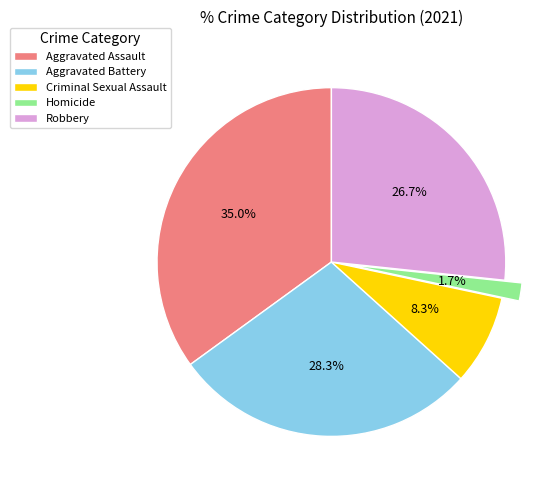

How much of the chart is everything except Criminal Sexual Assault?

91.7%